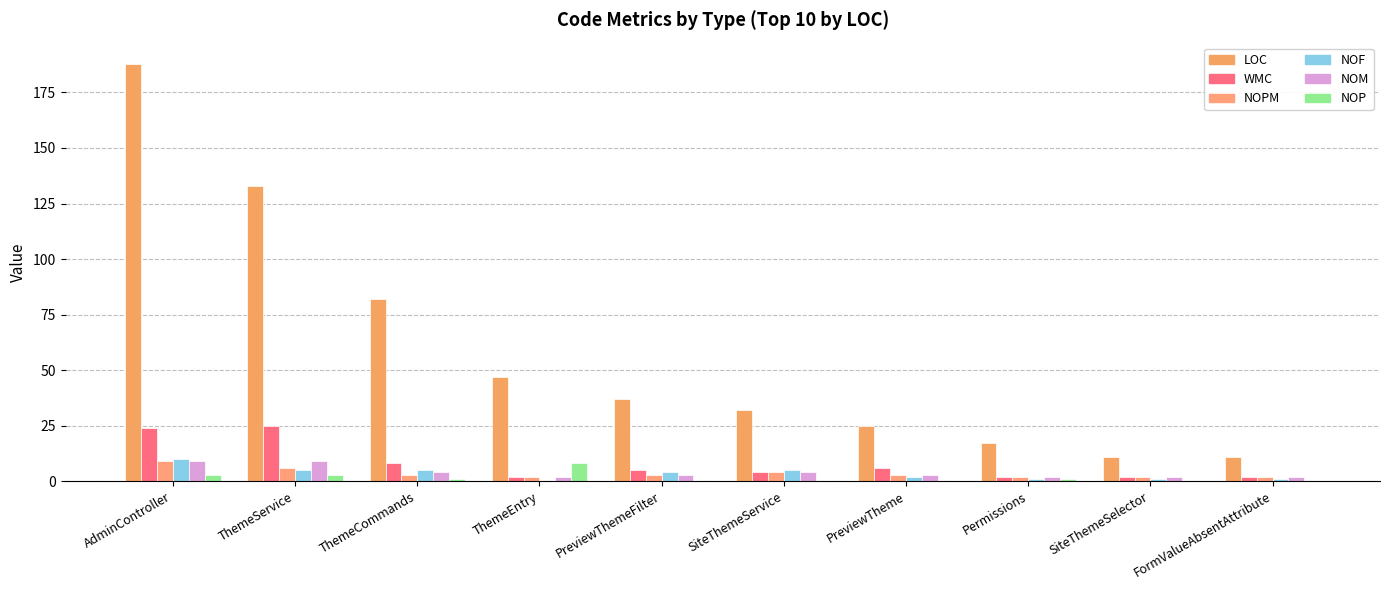

What position from the left is SiteThemeService?

6